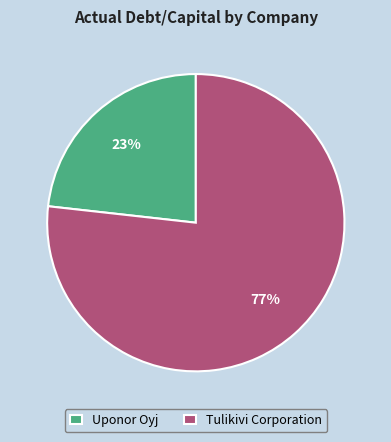

How many segments does this pie chart have?

2